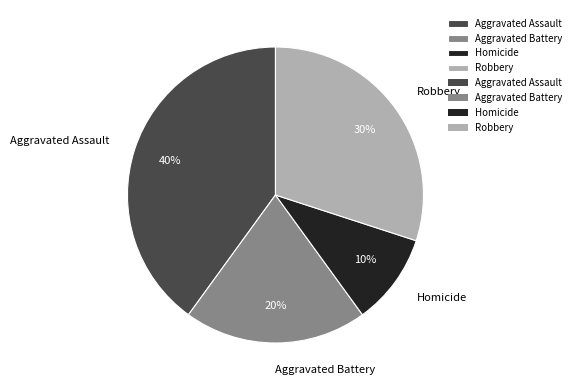

How many slices are in this pie chart?

4